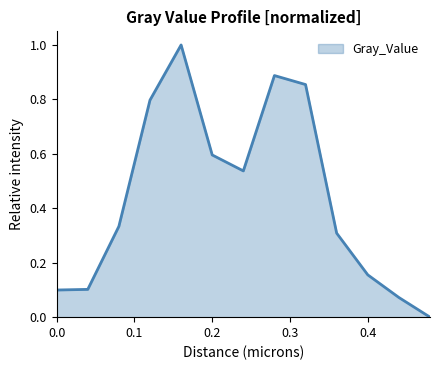

What is the difference between the maximum and minimum values?

1.0